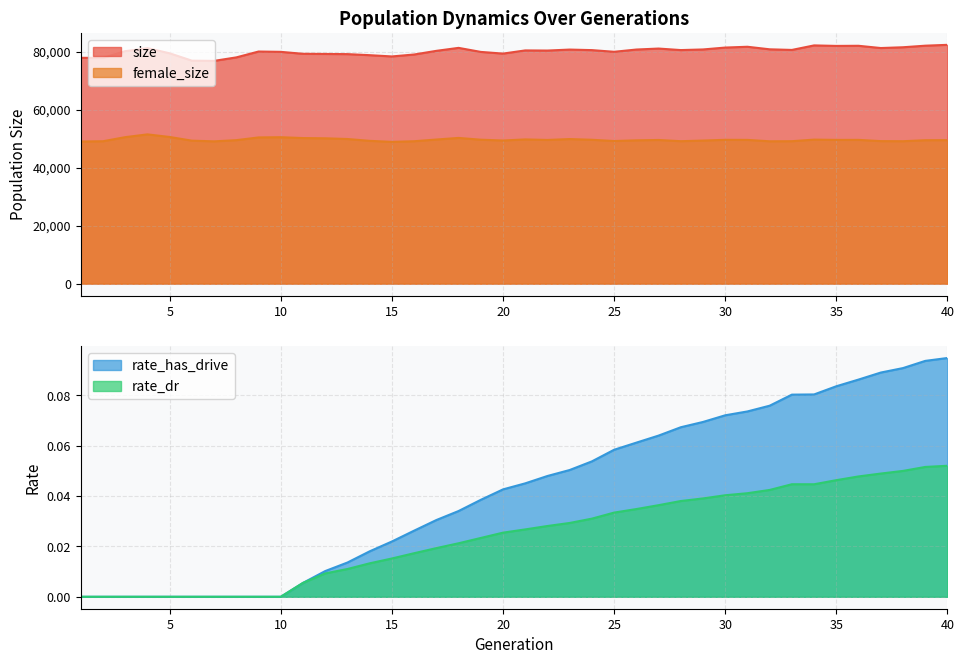

How many data points does each series have?

40